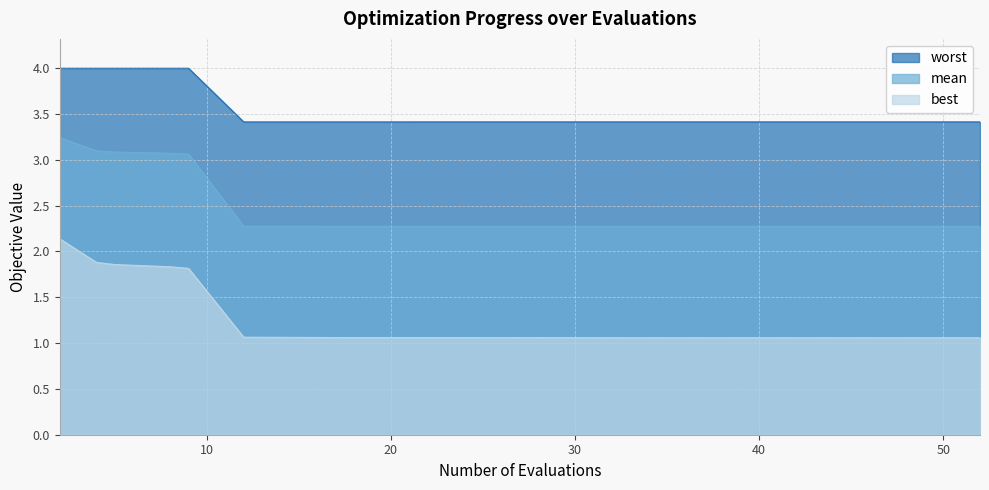

What is the maximum value shown in the chart?

4.0